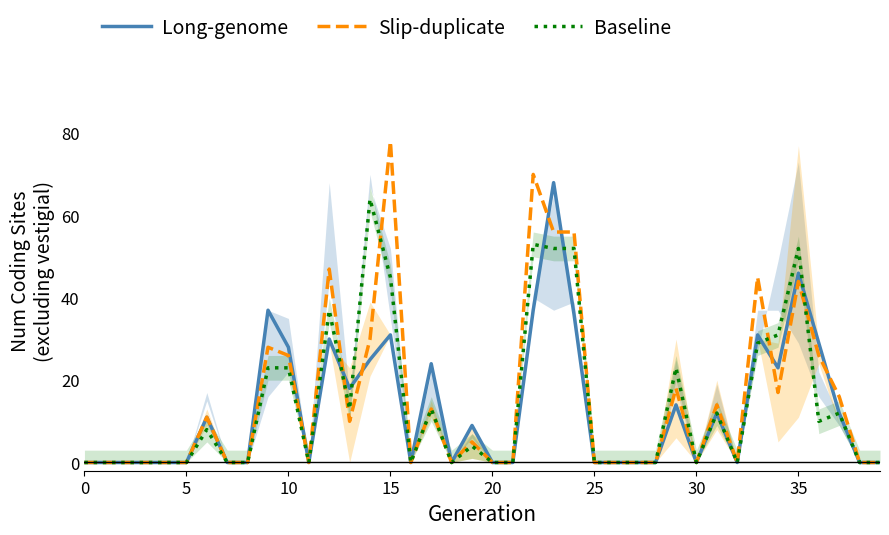

What is the maximum value shown in the chart?

78